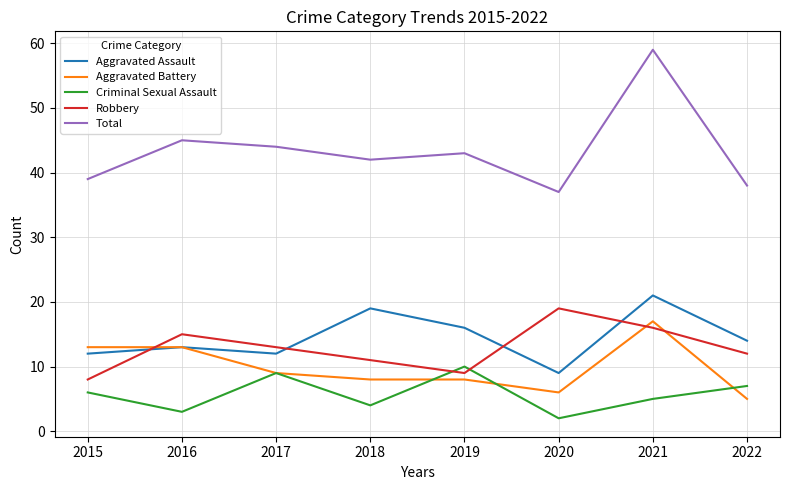

What is the total value across all series at 2015?

78